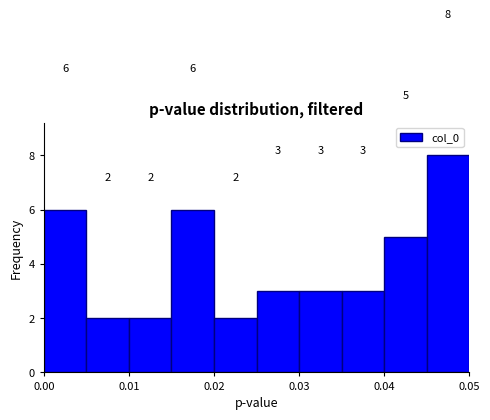

How tall is the bar that spans 0.015 to 0.020 on the x-axis?

6